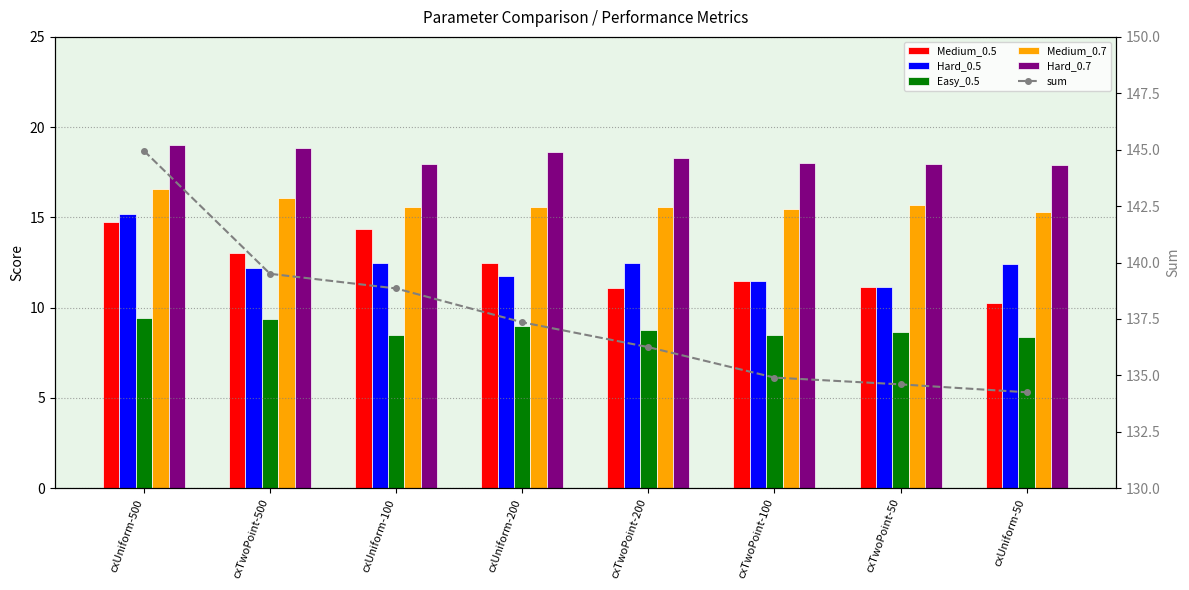

Is it true that Hard_0.7 equals 6.3 at cxUniform-100?

False